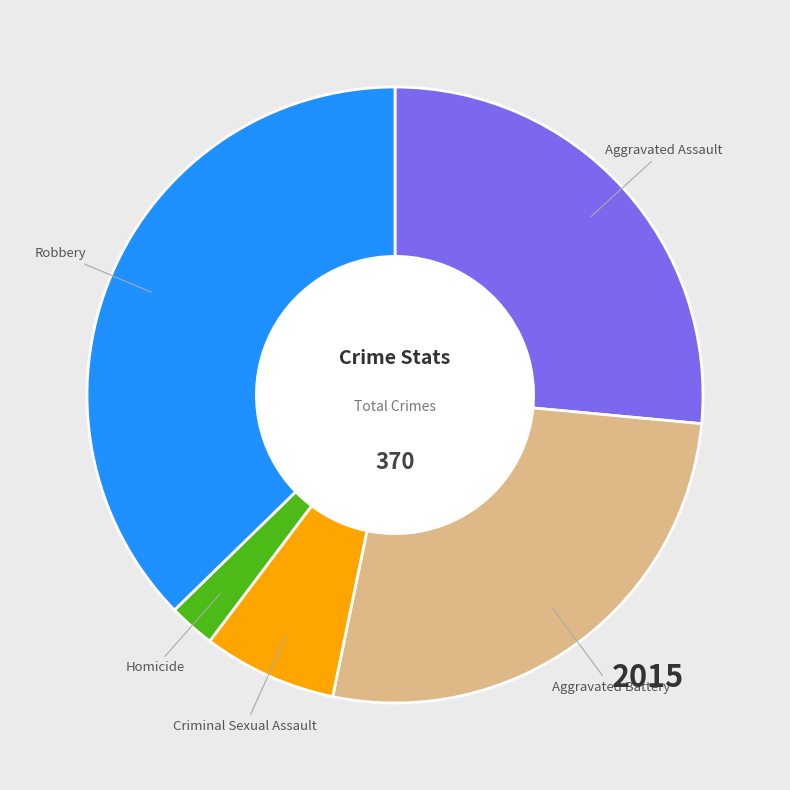

Which slice is the smallest?

Homicide